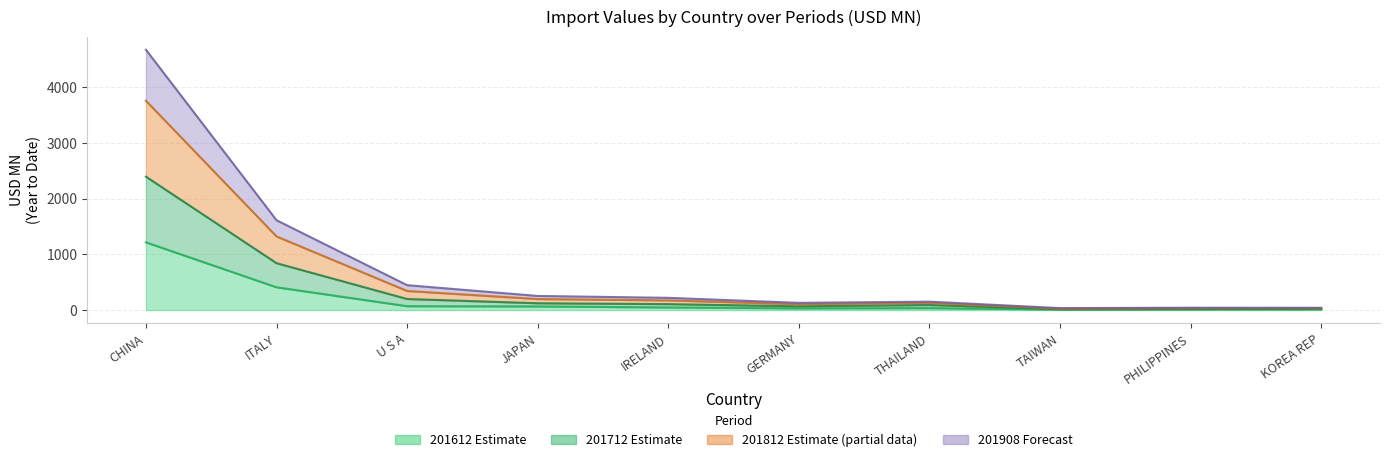

True or false: 201712 and 201612 intersect in this chart.

False